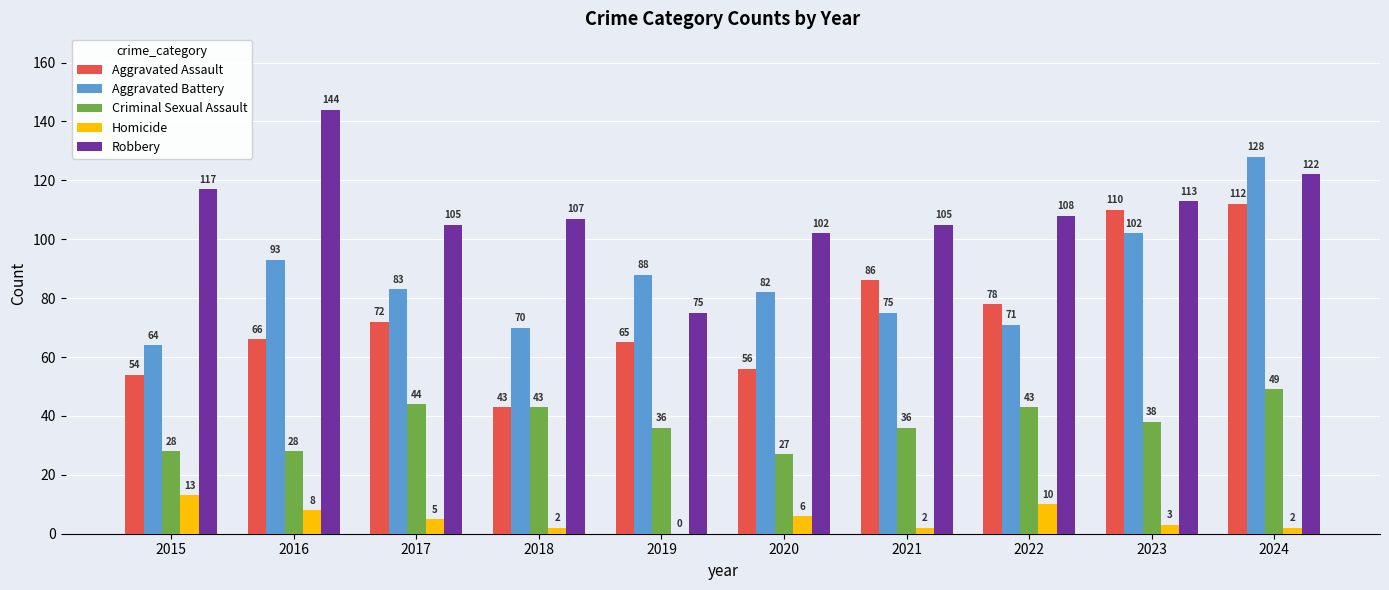

Where is Homicide nearest to the value 6?

2020